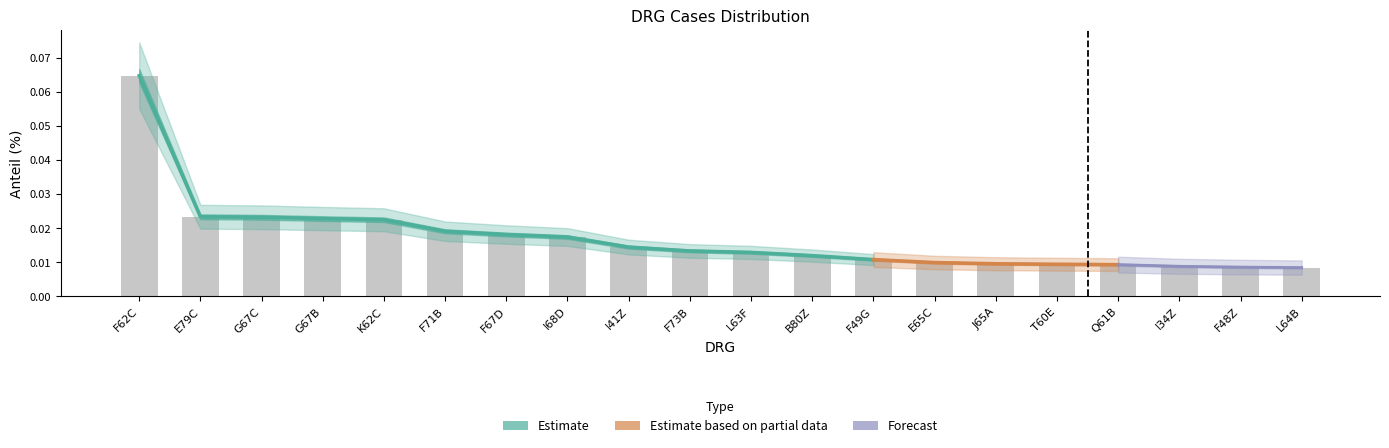

Where is the data nearest to the value 0?

L64B